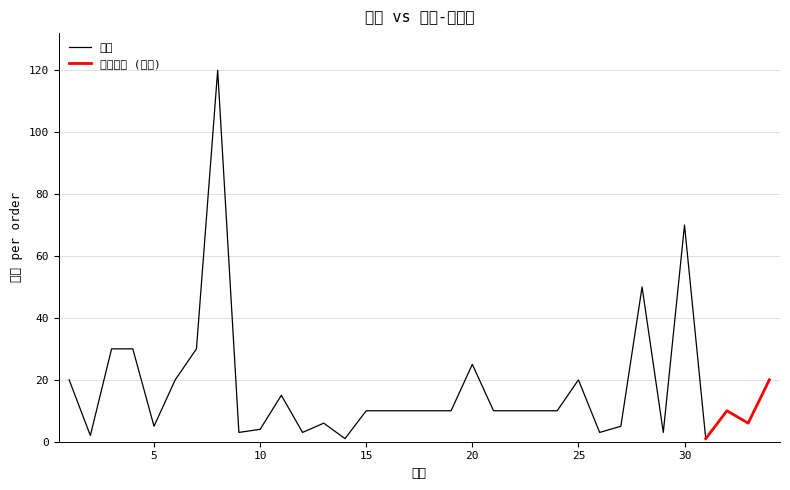

How many lines are shown in the chart?

2